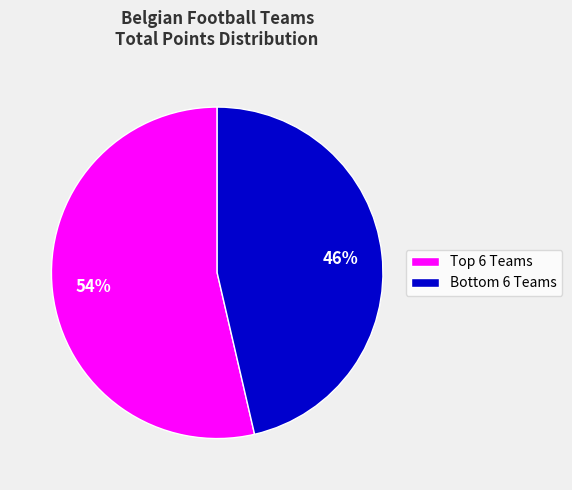

What is the largest slice in the pie chart?

Top 6 Teams